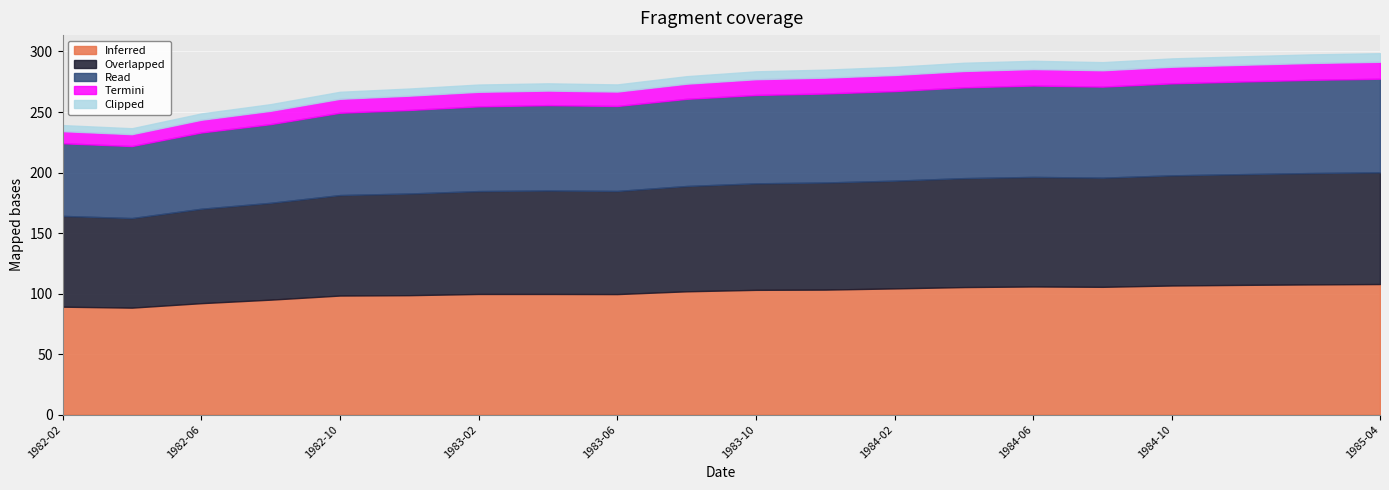

What is the value of the Clipped point at the 15th from the left?

6.8